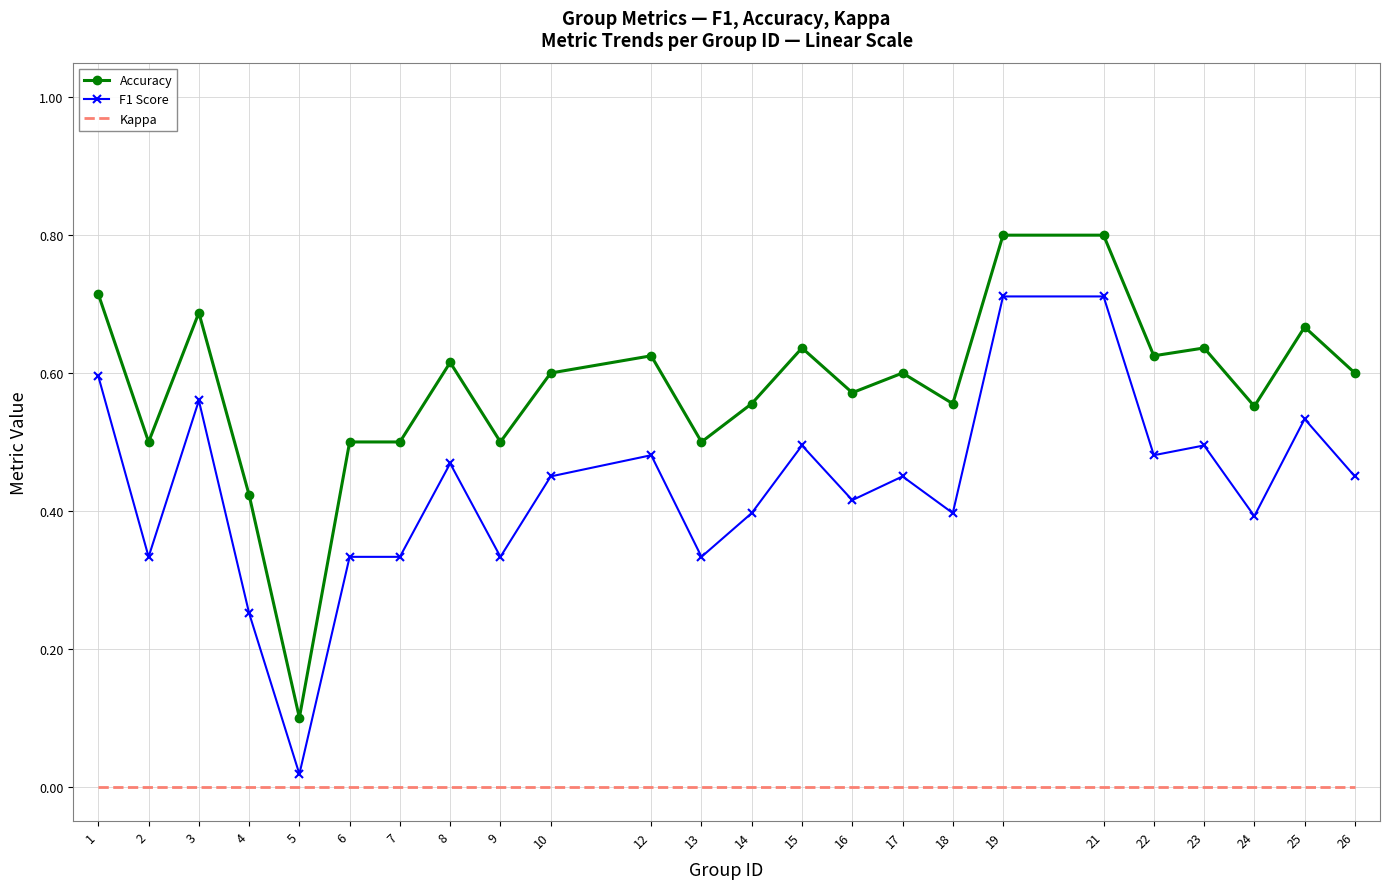

List the series in order of their overall mean, lowest first.

Kappa, F1 Score, Accuracy